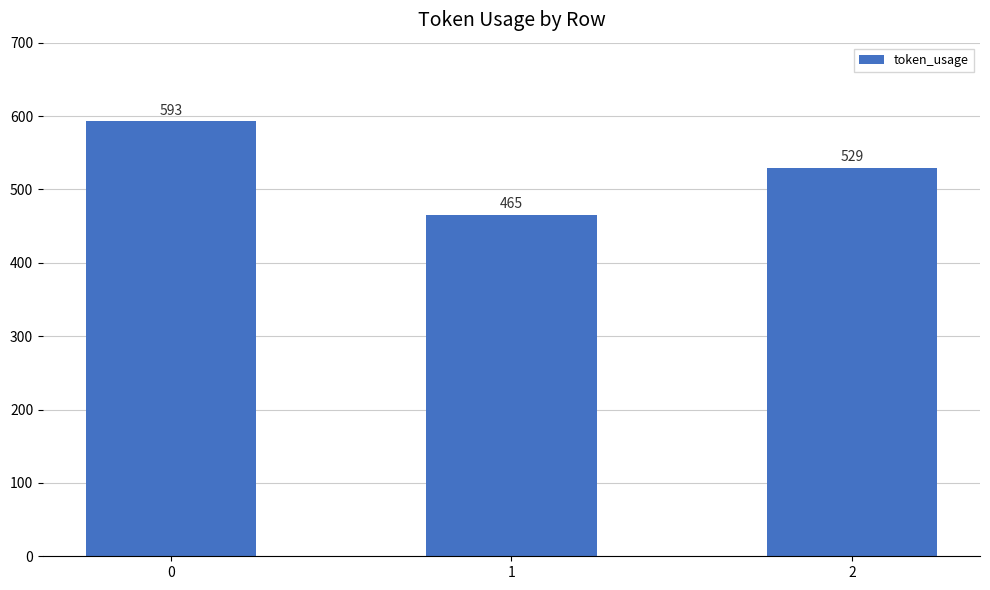

How many distinct data groups are displayed?

1